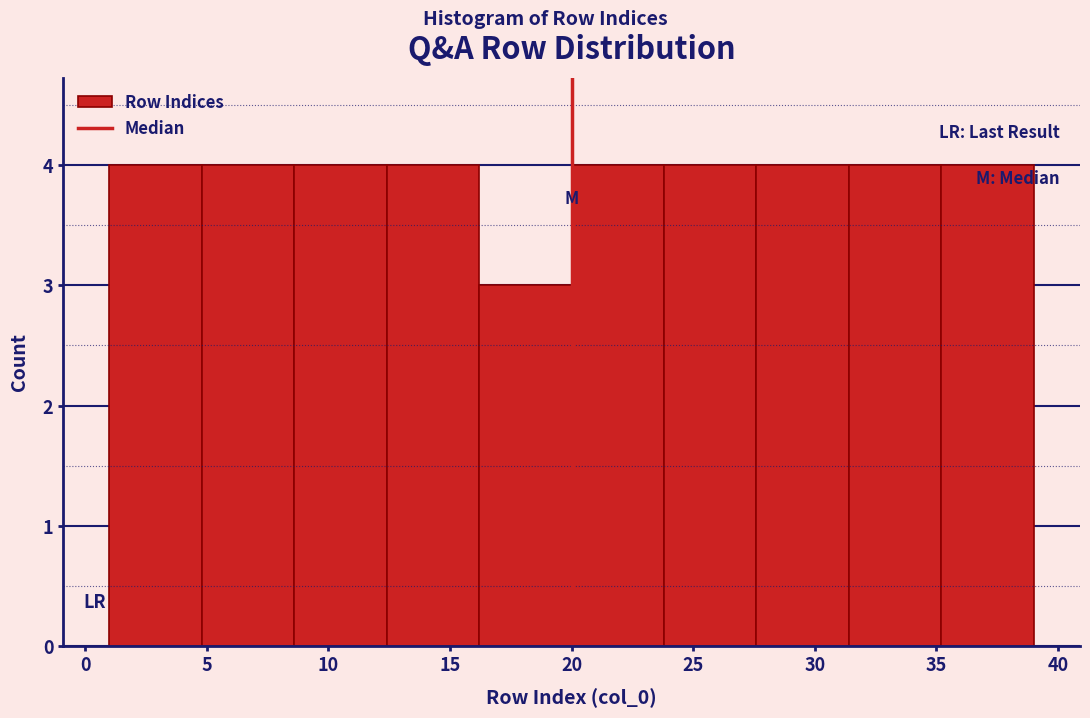

What is the height of the bar covering 4.8 to 8.6 on the x-axis? Neither the bar edges nor the heights are printed on the chart, so give them approximately, as read against the axes.

4